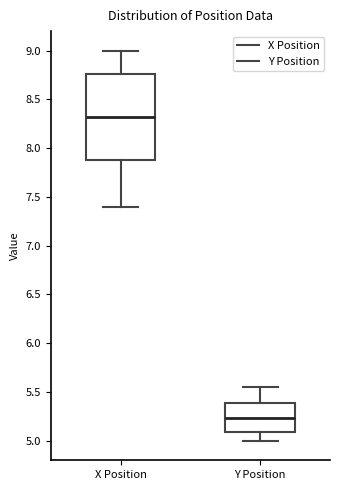

Reading left to right, read every box against the y-axis: the position of its median line, the range the box covers, and the ends of its whiskers. The values are not printed on the chart, so give them approximately, as read against the axis.

X Position: median 8.30, box 7.85 to 8.75, whiskers 7.40 to 9.00
Y Position: median 5.25, box 5.10 to 5.40, whiskers 5.00 to 5.55